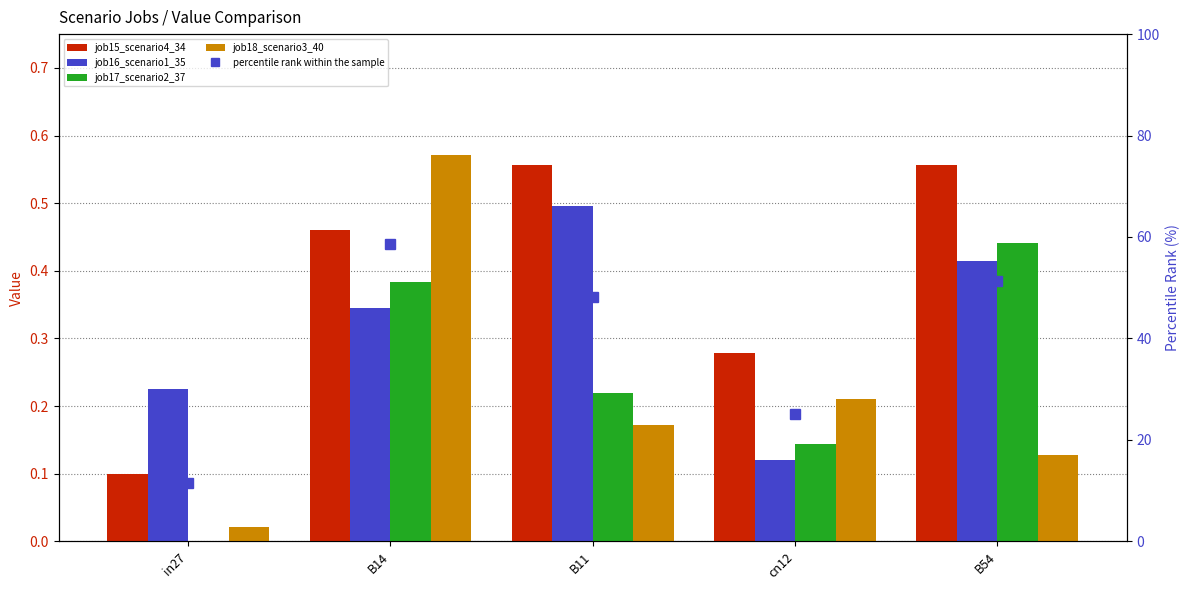

What is the total value across all series at B11?

49.6